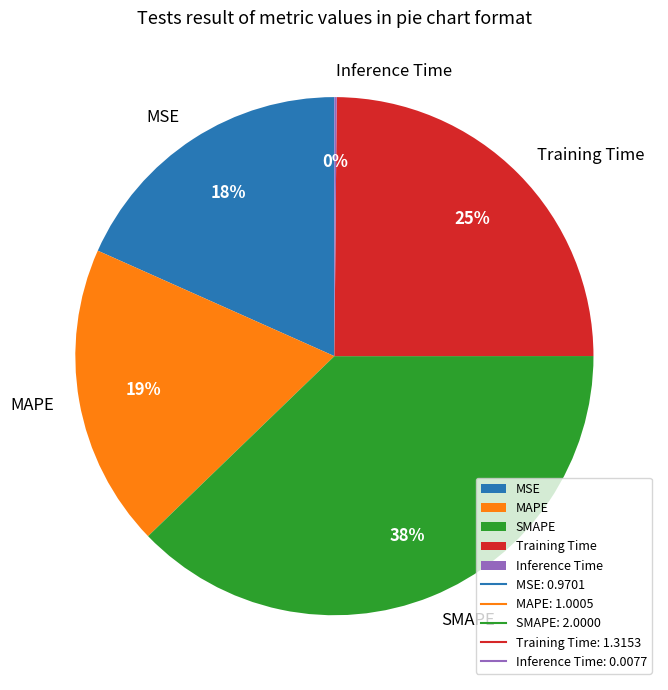

What is the largest slice in the pie chart?

SMAPE